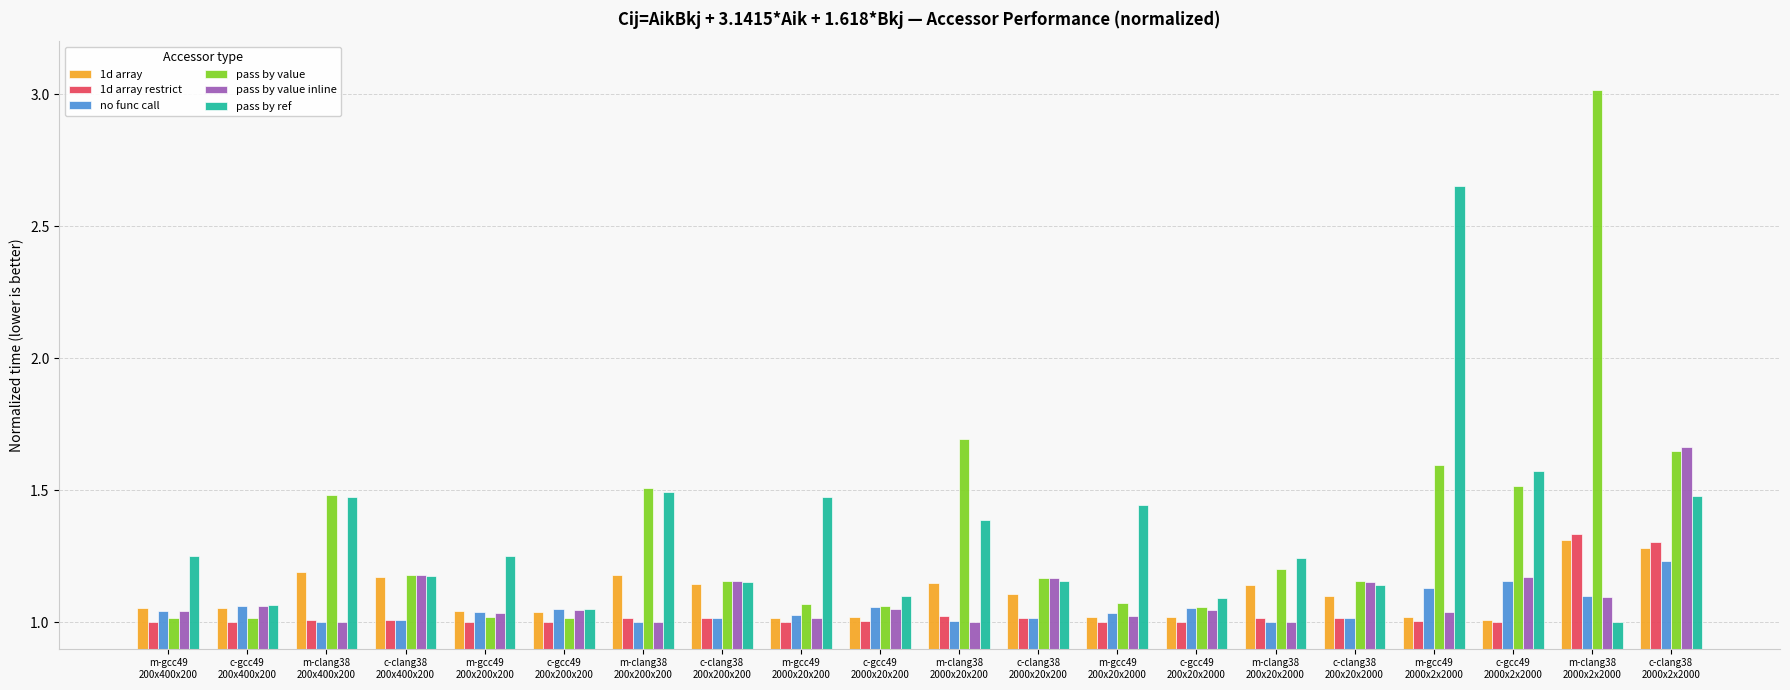

How many bars are there in total?

120